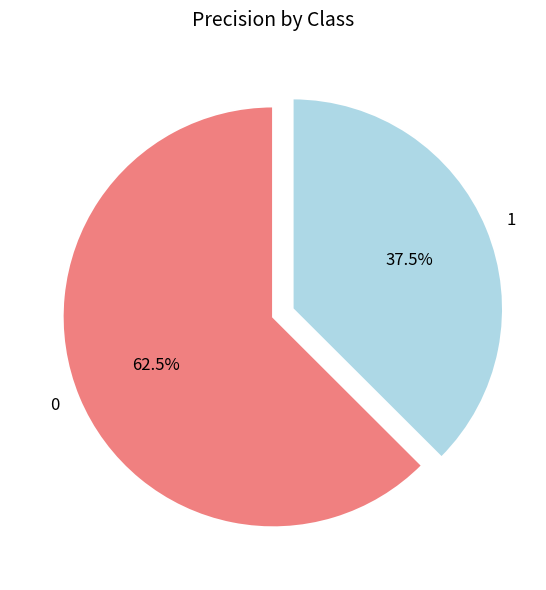

What is the smallest slice in the pie chart?

1